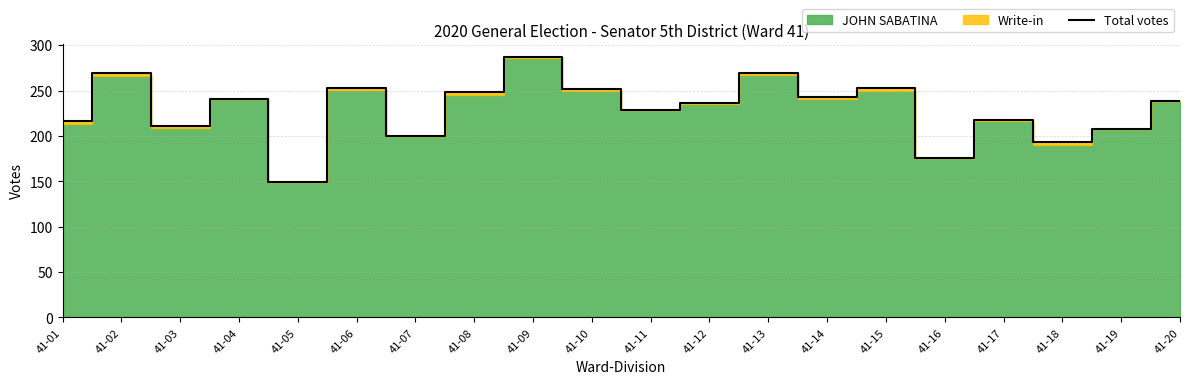

What is the smallest value displayed?

149